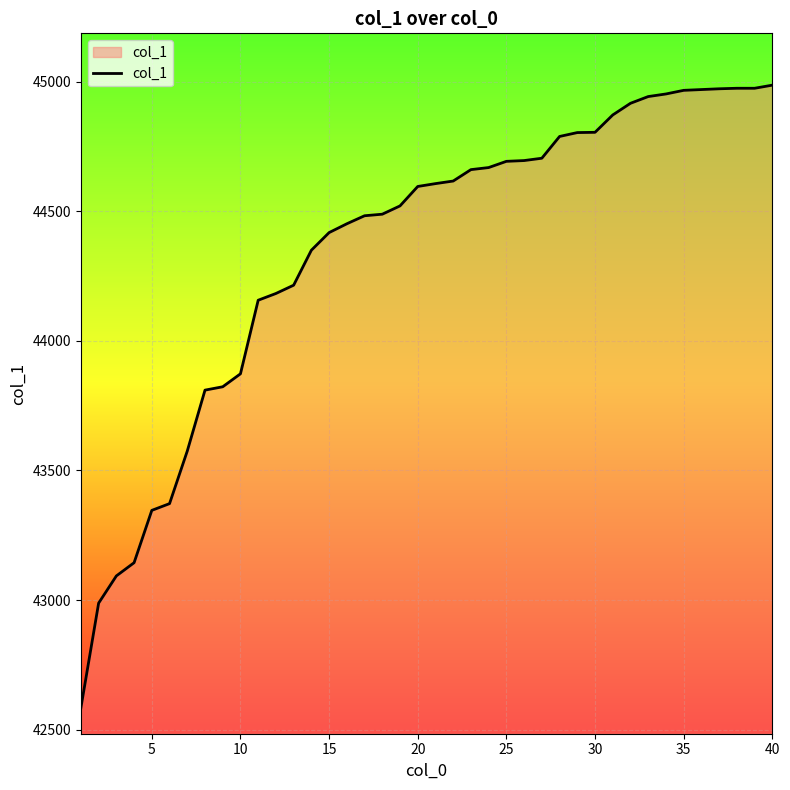

Does the chart display data point markers on the line(s)?

No